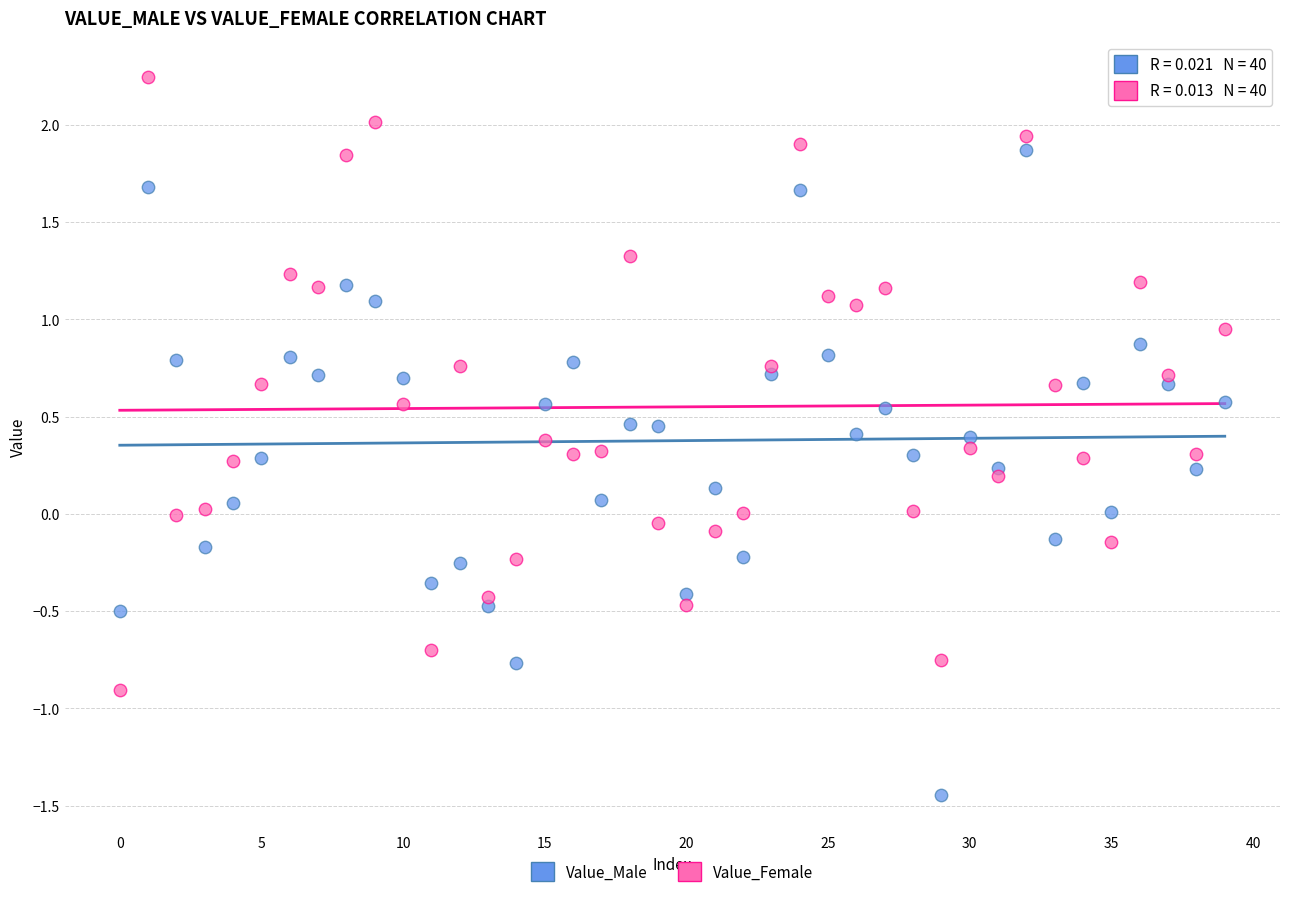

Which series reaches the minimum Y coordinate?

Value_Male